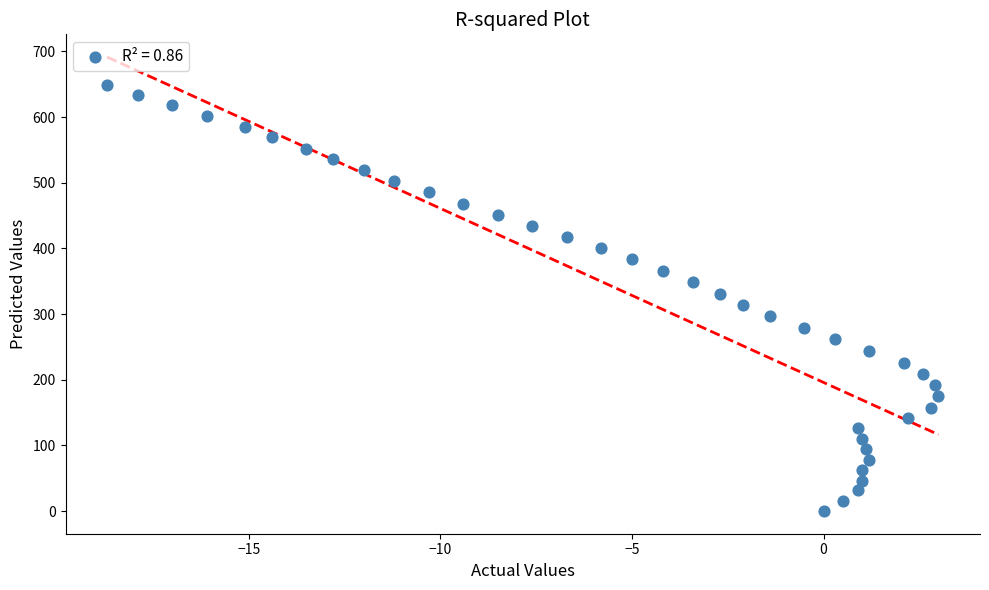

What is the range of X values (max minus min)?

21.7